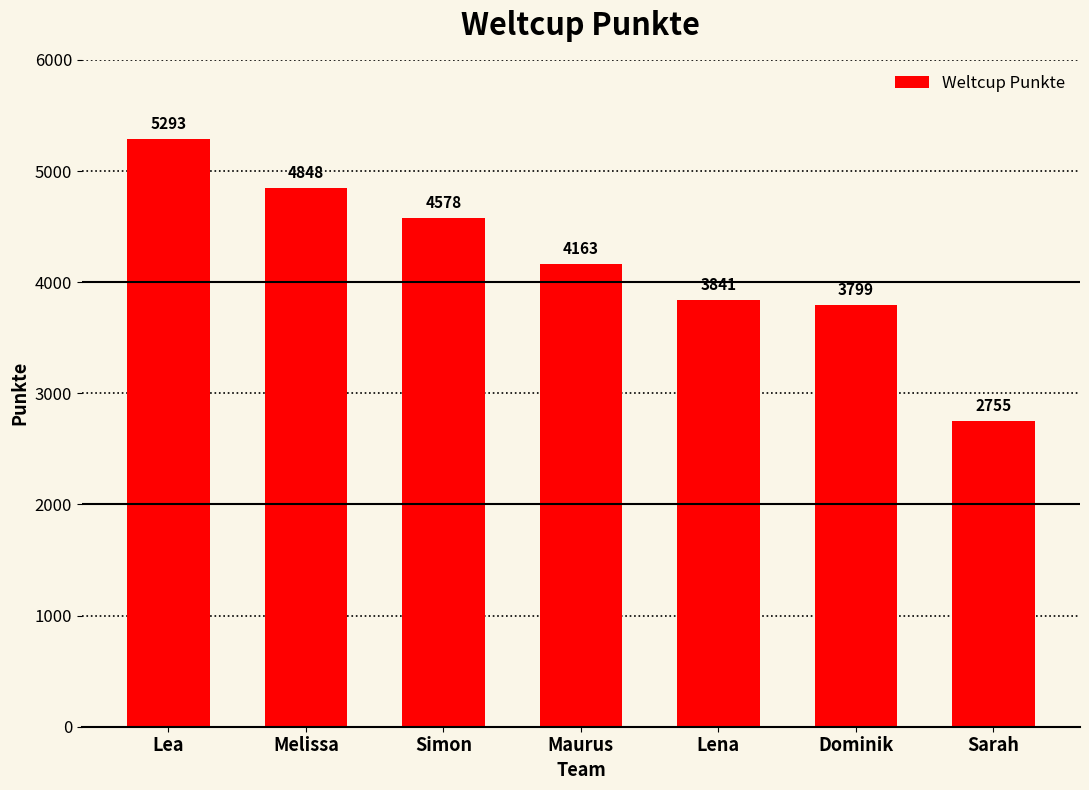

Reading left to right, transcribe all the data shown in this chart.

5293	4848	4578	4163	3841	3799	2755